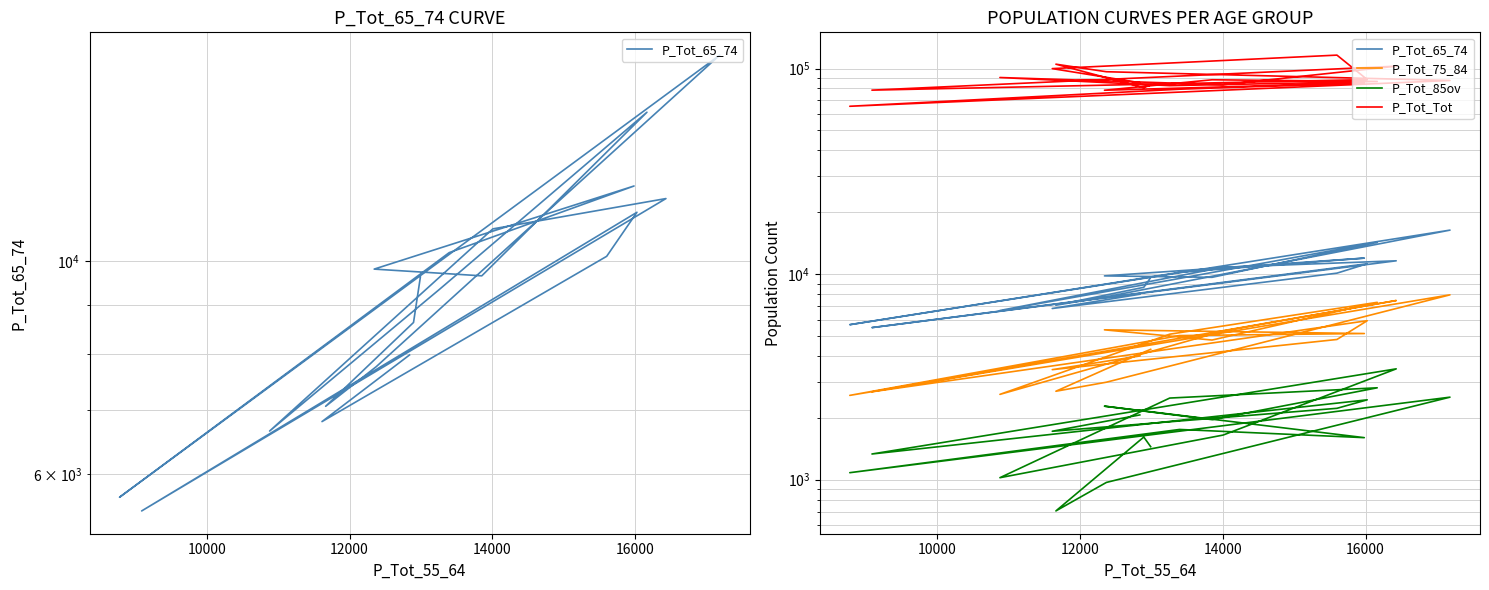

True or false: P_Tot_85ov and P_Tot_75_84 intersect in this chart.

False